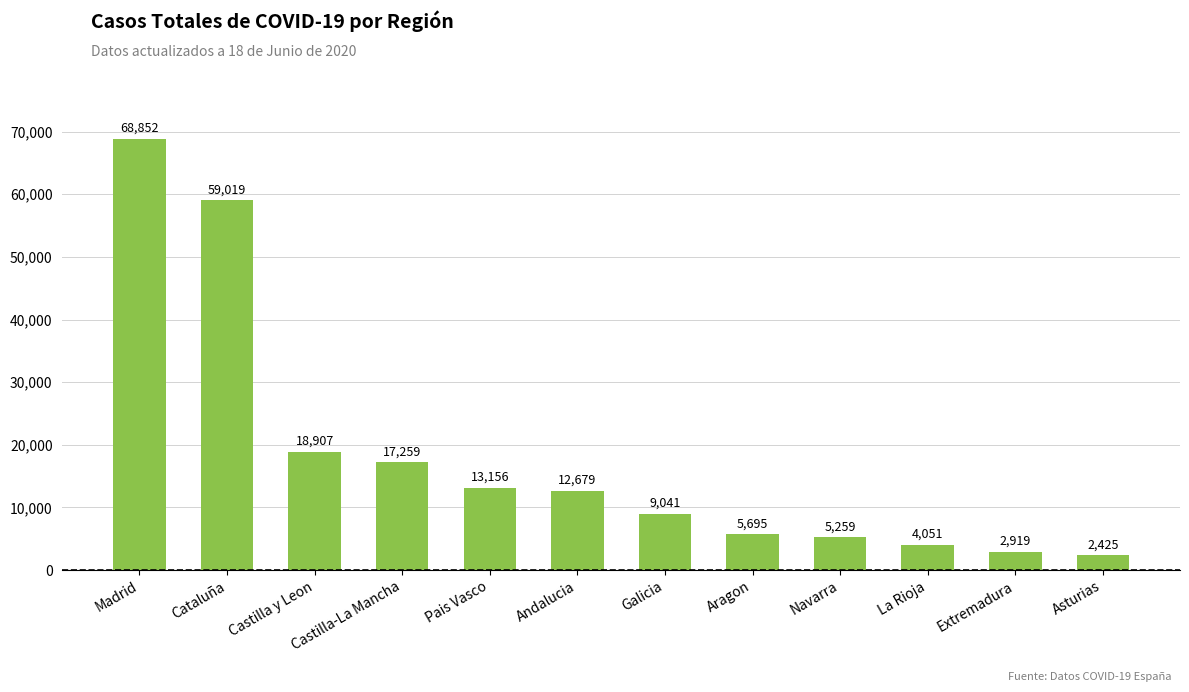

Where is the data nearest to the value 35638?

Castilla y Leon